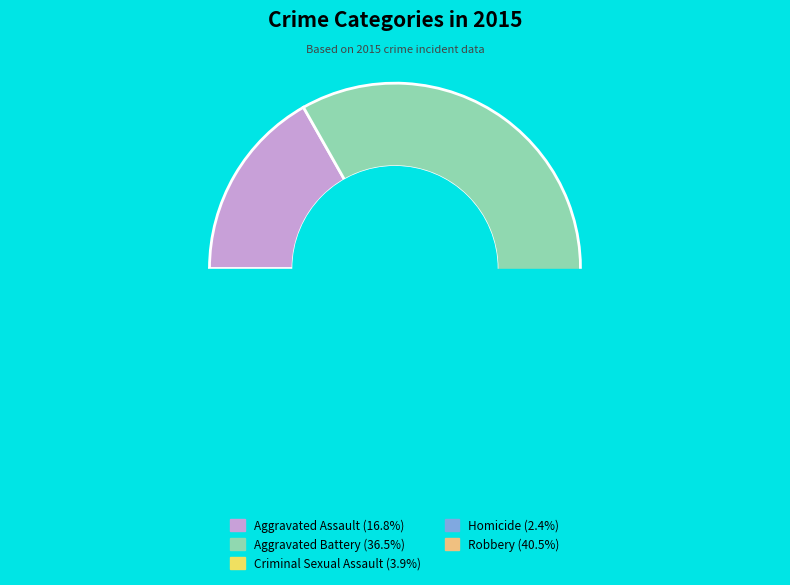

What percentage is NOT represented by Robbery?

59.5%